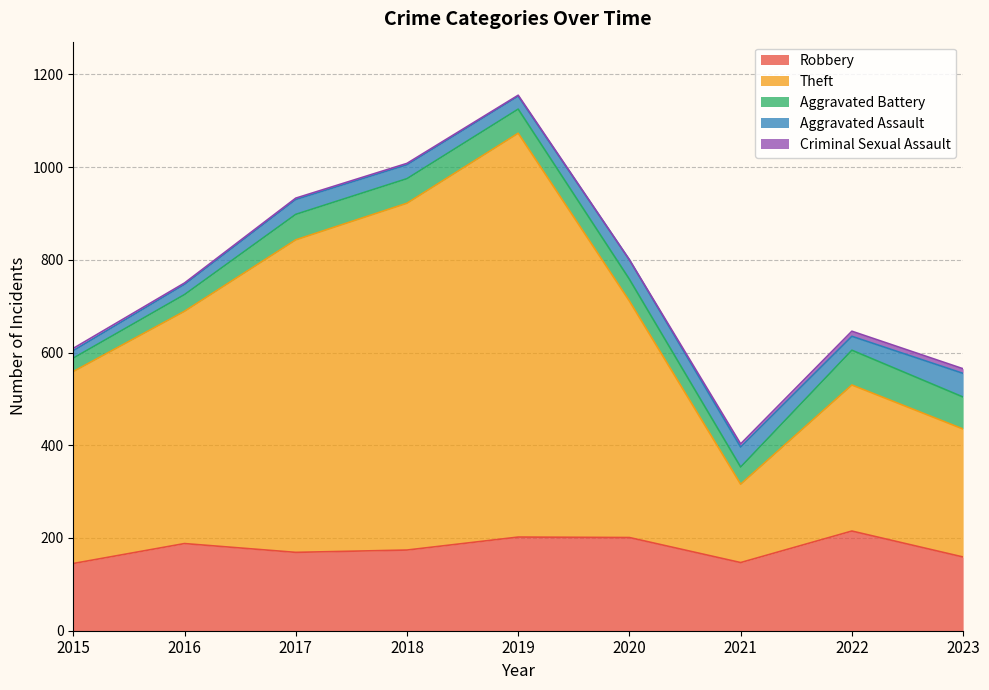

Rank the series by their maximum value, from highest to lowest.

Theft, Robbery, Aggravated Battery, Aggravated Assault, Criminal Sexual Assault